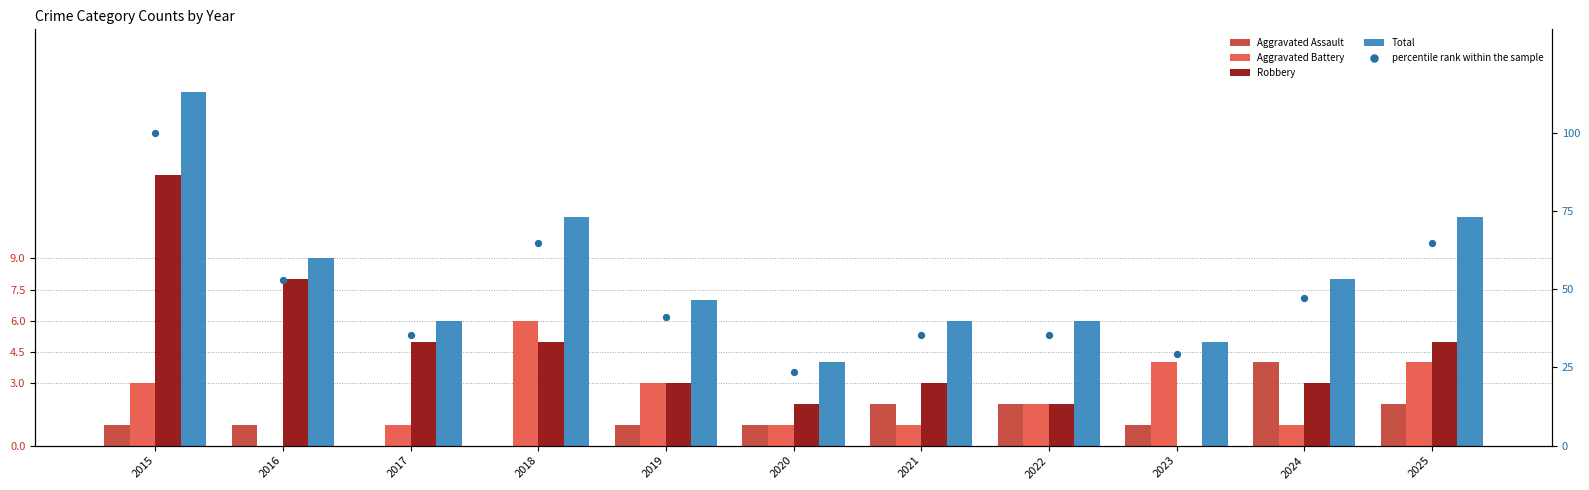

At how many categories does at least one series exceed 81?

1